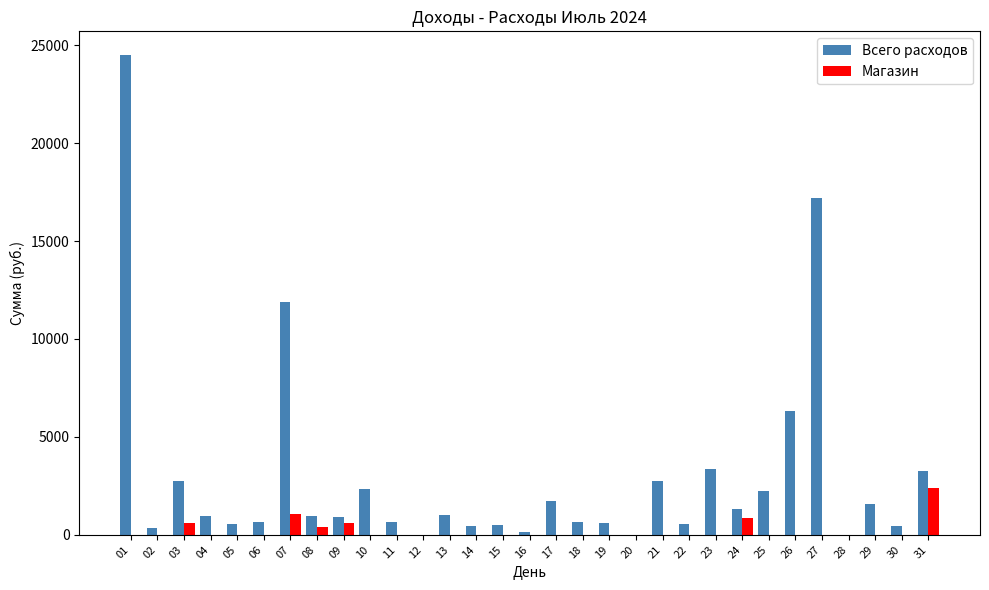

The value of Всего расходов at 01 is 24483. True or false?

True